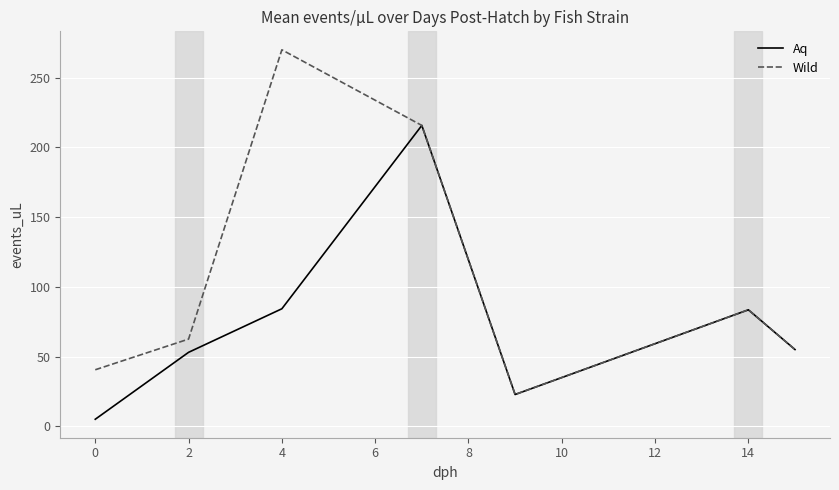

How many series are shown in this chart?

2